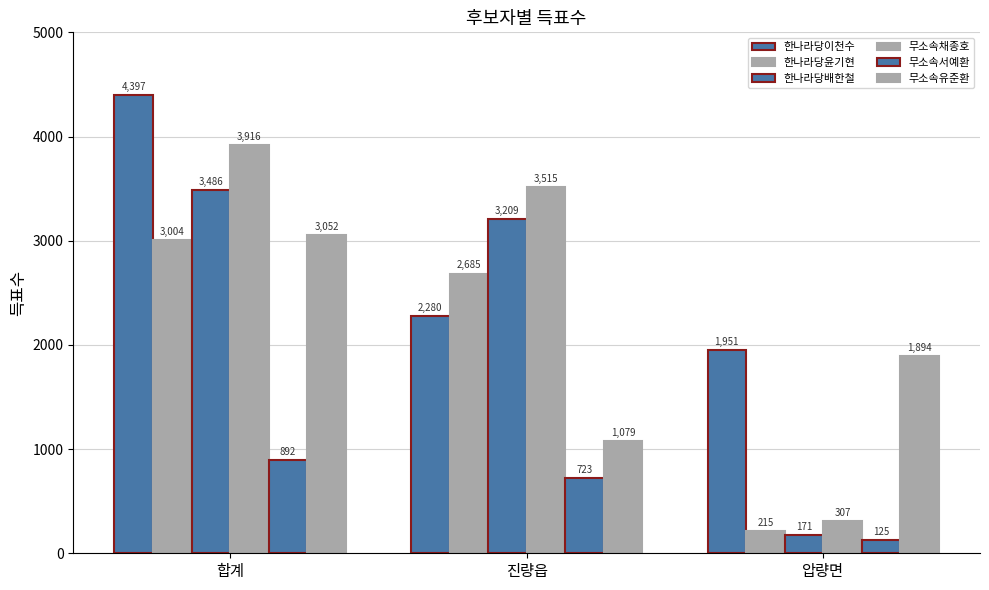

Are the bars horizontal?

No